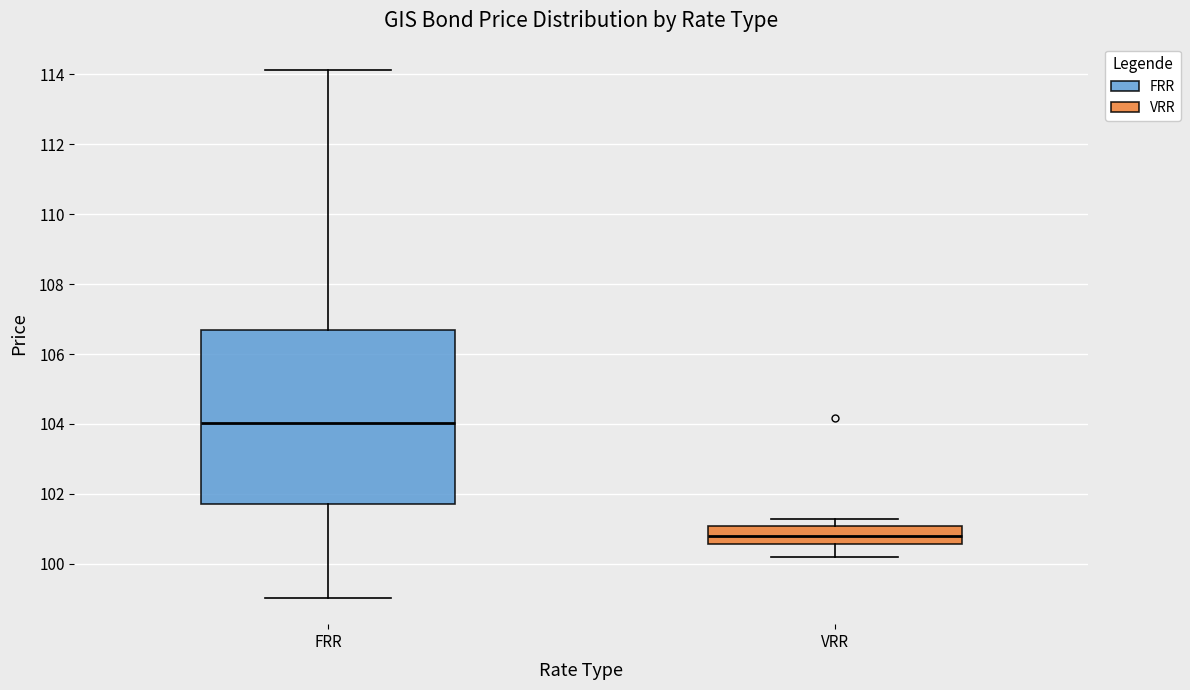

Reading left to right, transcribe this box plot: for each box, give where its median line is, the range the box spans, and where its two whiskers end, as read against the y-axis. The values are not printed on the chart, so give them approximately, as read against the axis.

FRR: median 104.0, box 101.8 to 106.8, whiskers 99.0 to 114.2
VRR: median 100.8, box 100.6 to 101.0, whiskers 100.2 to 101.2